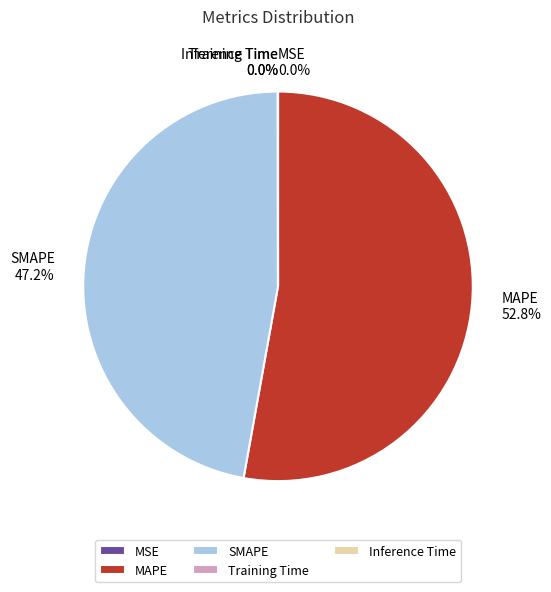

Which category has the biggest portion of the pie?

MAPE